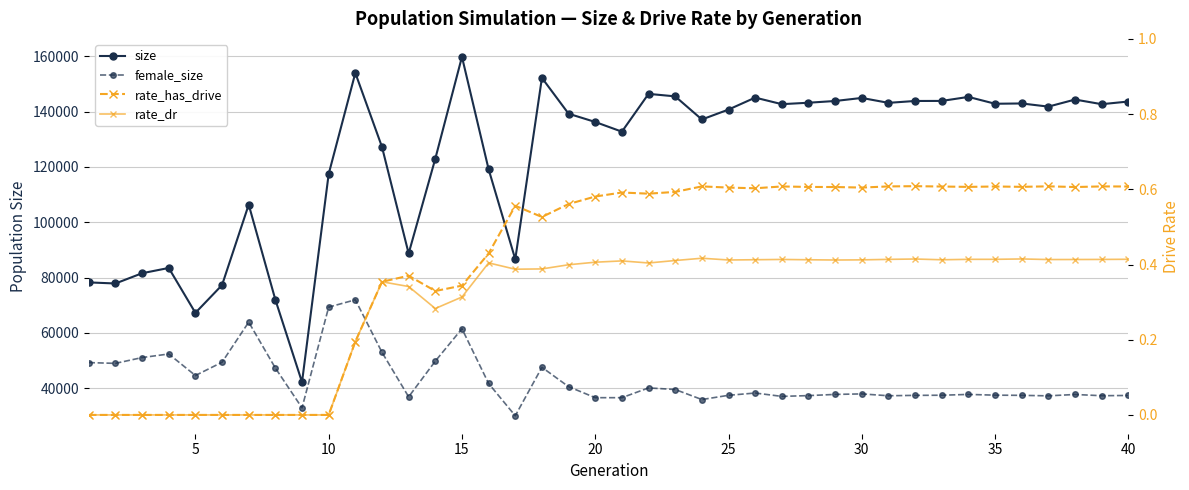

True or false: female_size and rate_dr intersect in this chart.

False